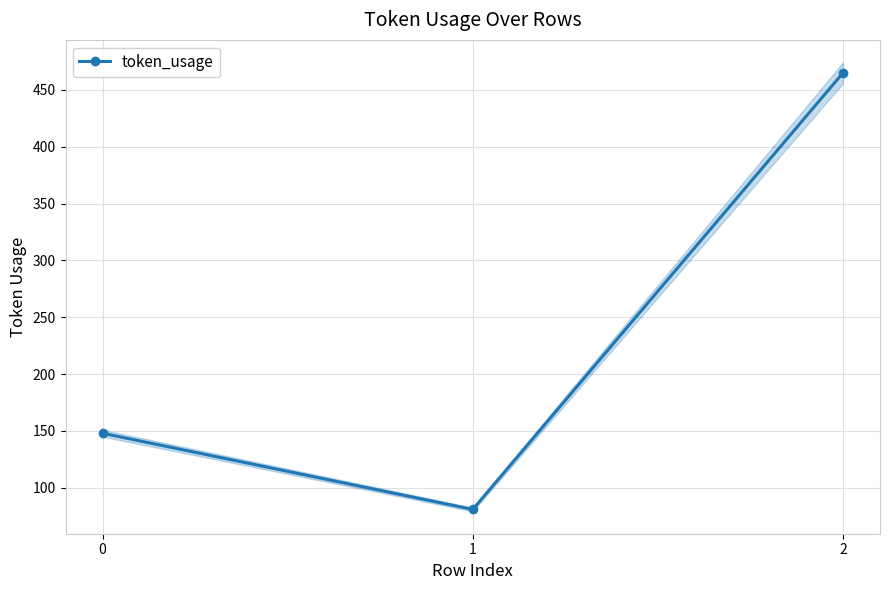

Which has a higher value, 2 or 1?

2